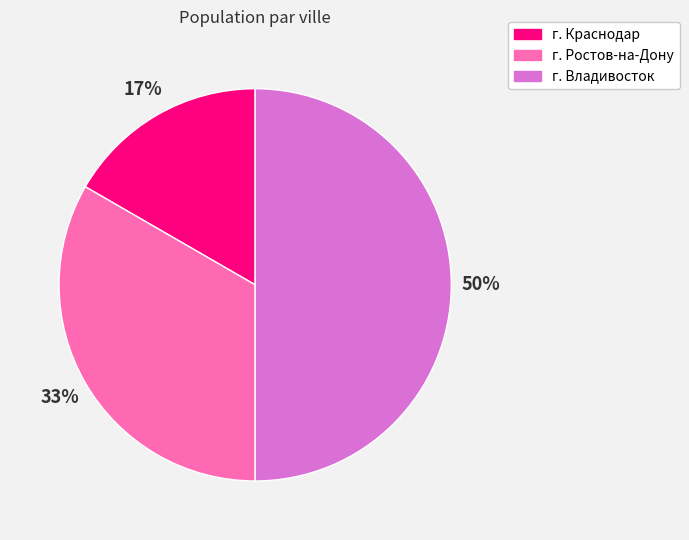

Is it true that г. Ростов-на-Дону is 33% of the pie?

True